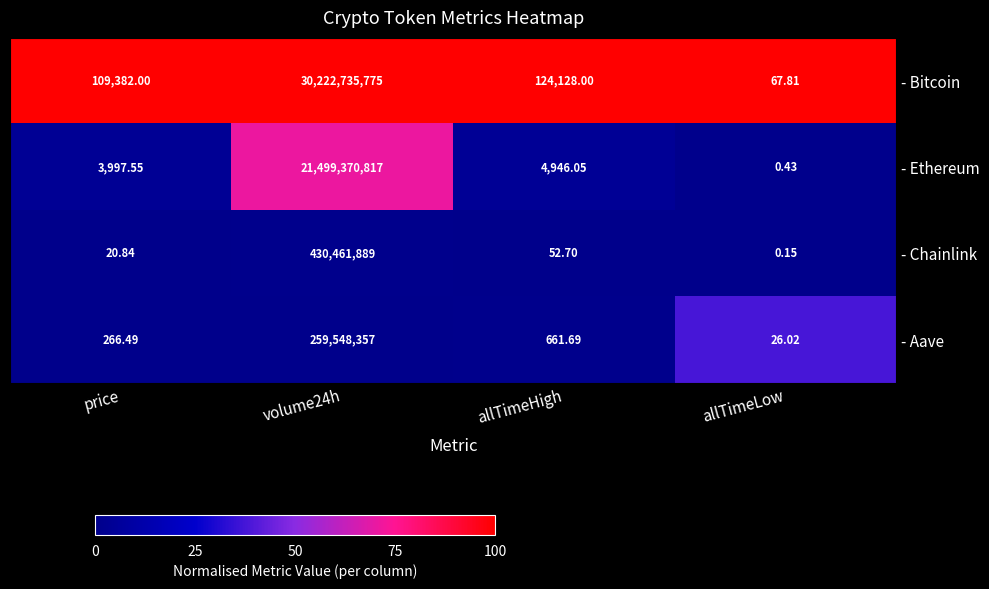

At which label is - Chainlink closest to 215230944?

allTimeHigh